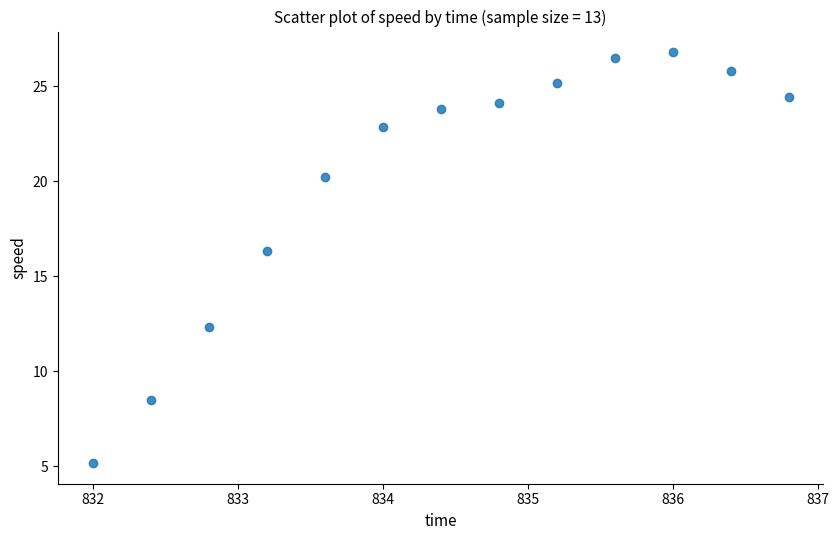

What is the range of Y values (max minus min)?

21.6